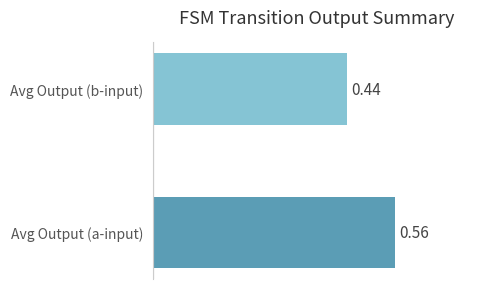

Count the output_symbol=1 (a transitions) values in the range 0 to 1.

18